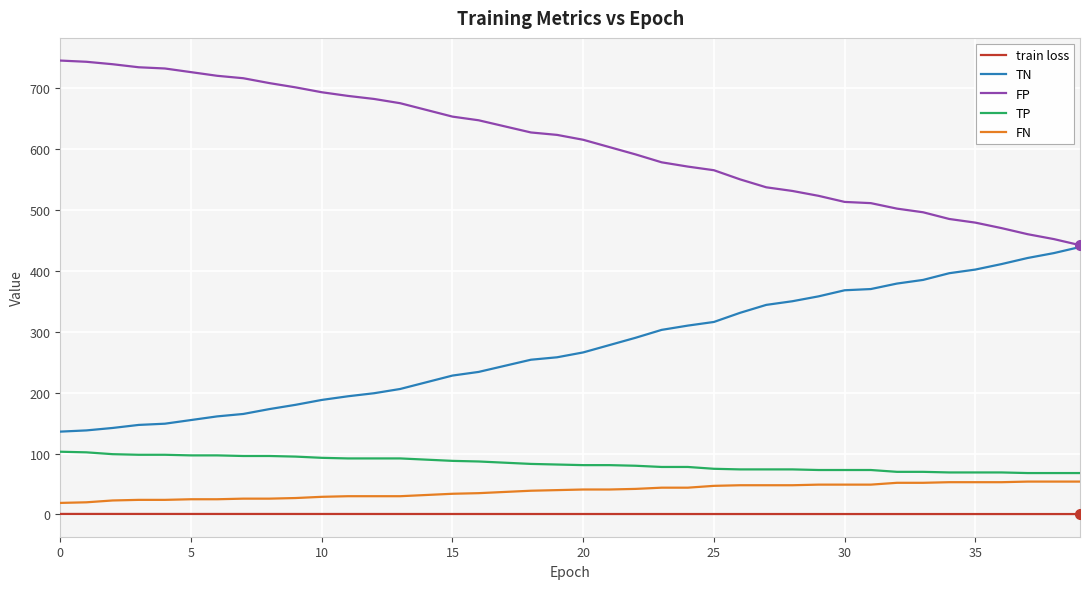

What is the maximum value shown in the chart?

745.0